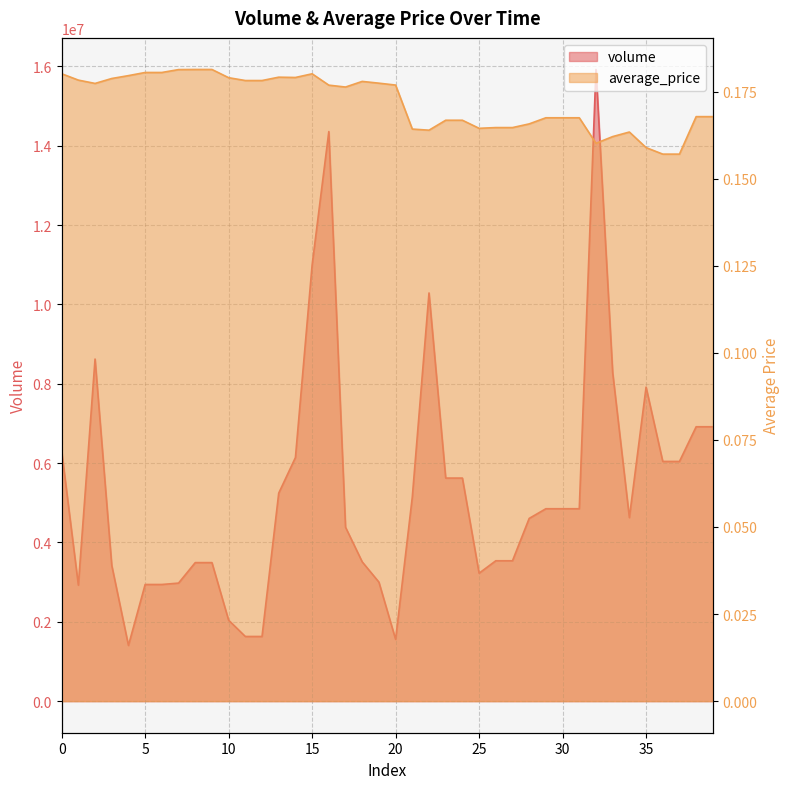

Rank the series at 29 from highest to lowest value.

volume, average_price